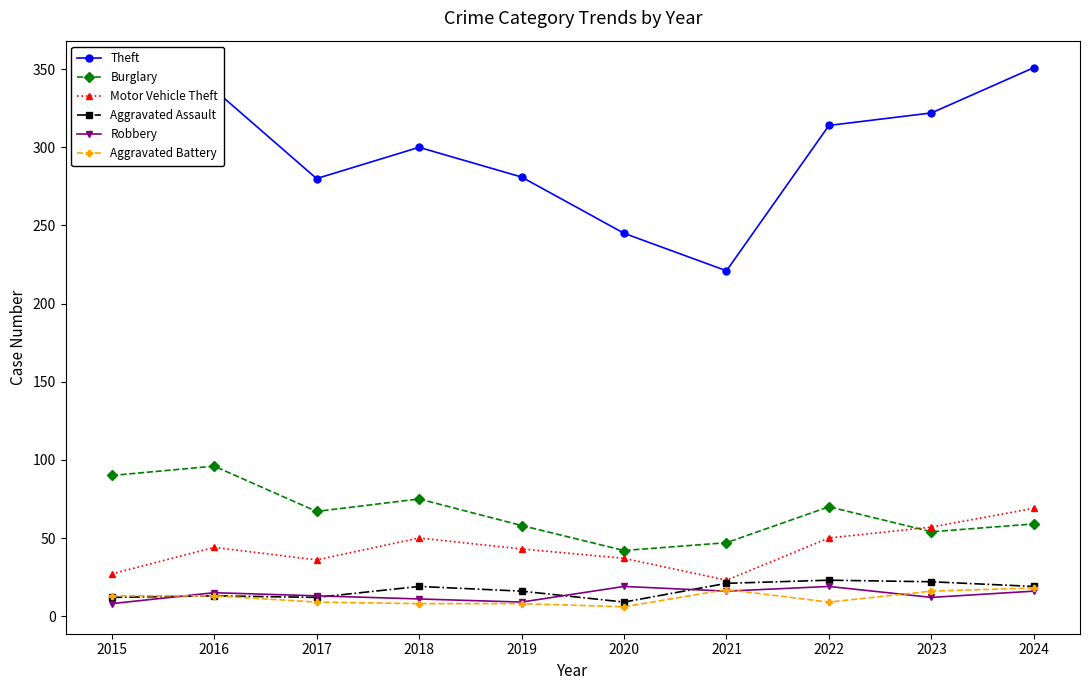

Is it true that Theft equals 176 at 2022?

False